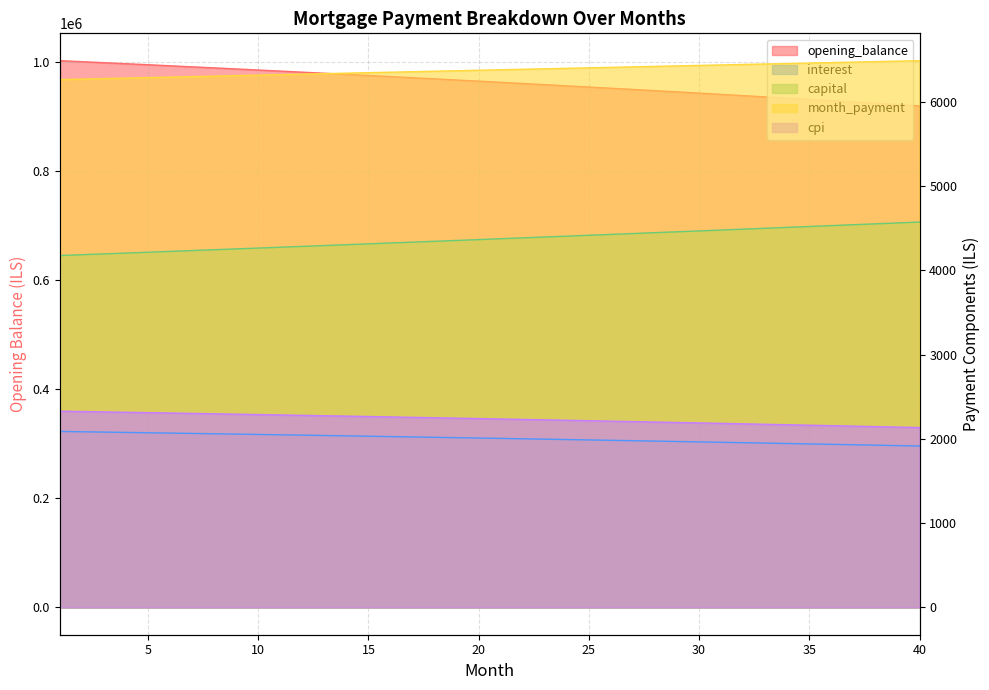

At which label is cpi closest to 2231?

22